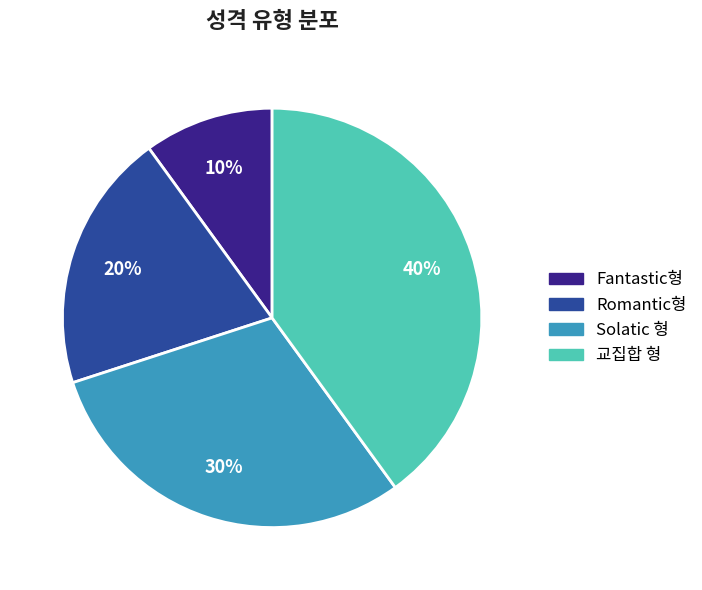

True or false: 교집합 형 accounts for 26% of the total.

False